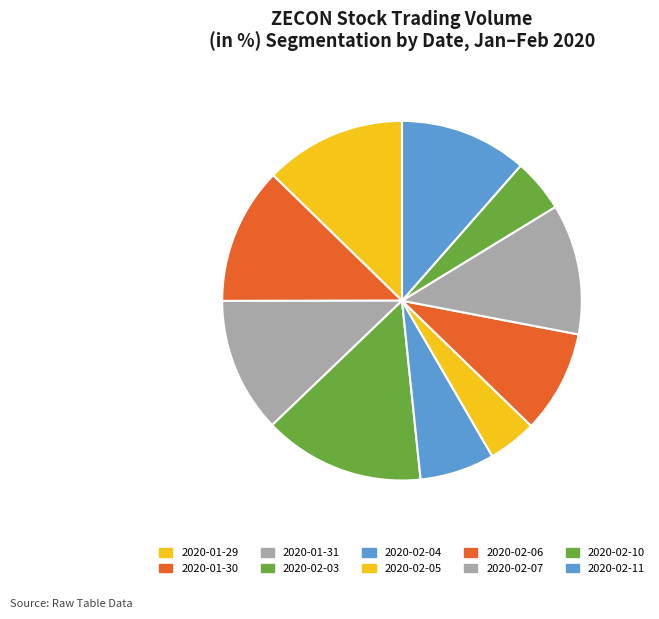

How many segments does this pie chart have?

10